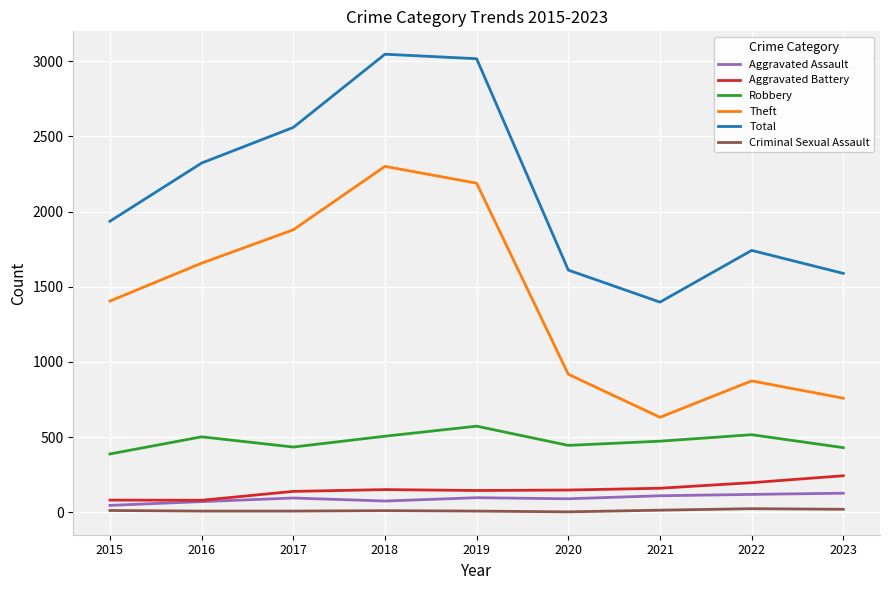

True or false: Criminal Sexual Assault and Aggravated Battery cross at least once.

False